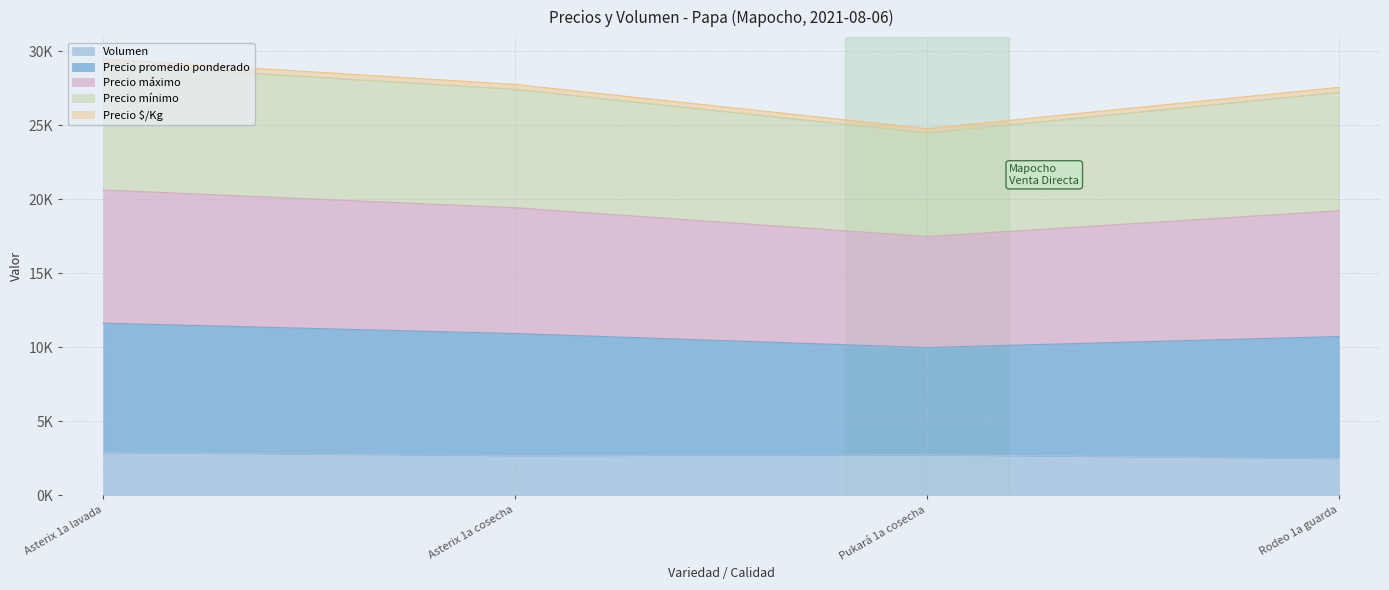

What is the value of the Volumen point at the 3rd from the left?

2750